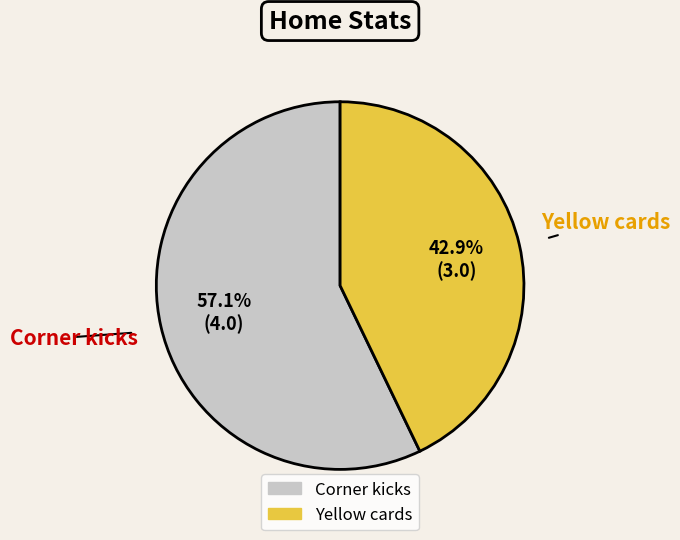

Is the sum of Yellow cards and Corner kicks greater than half?

Yes